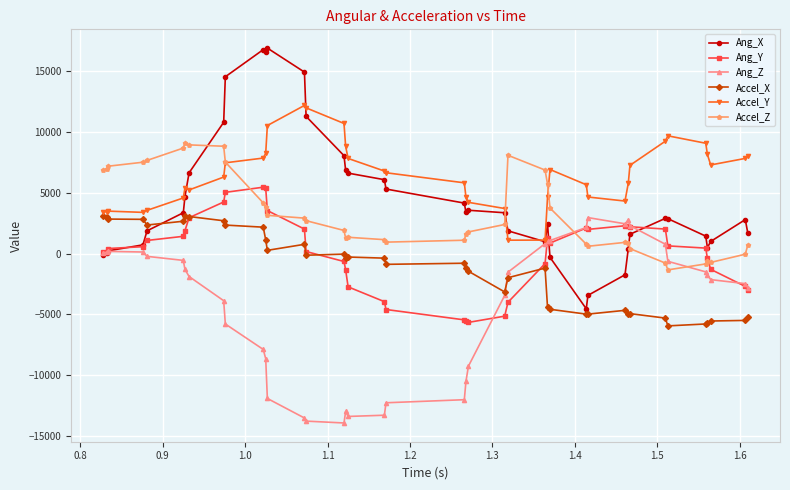

Which series has the largest total across all categories?

Accel_Y